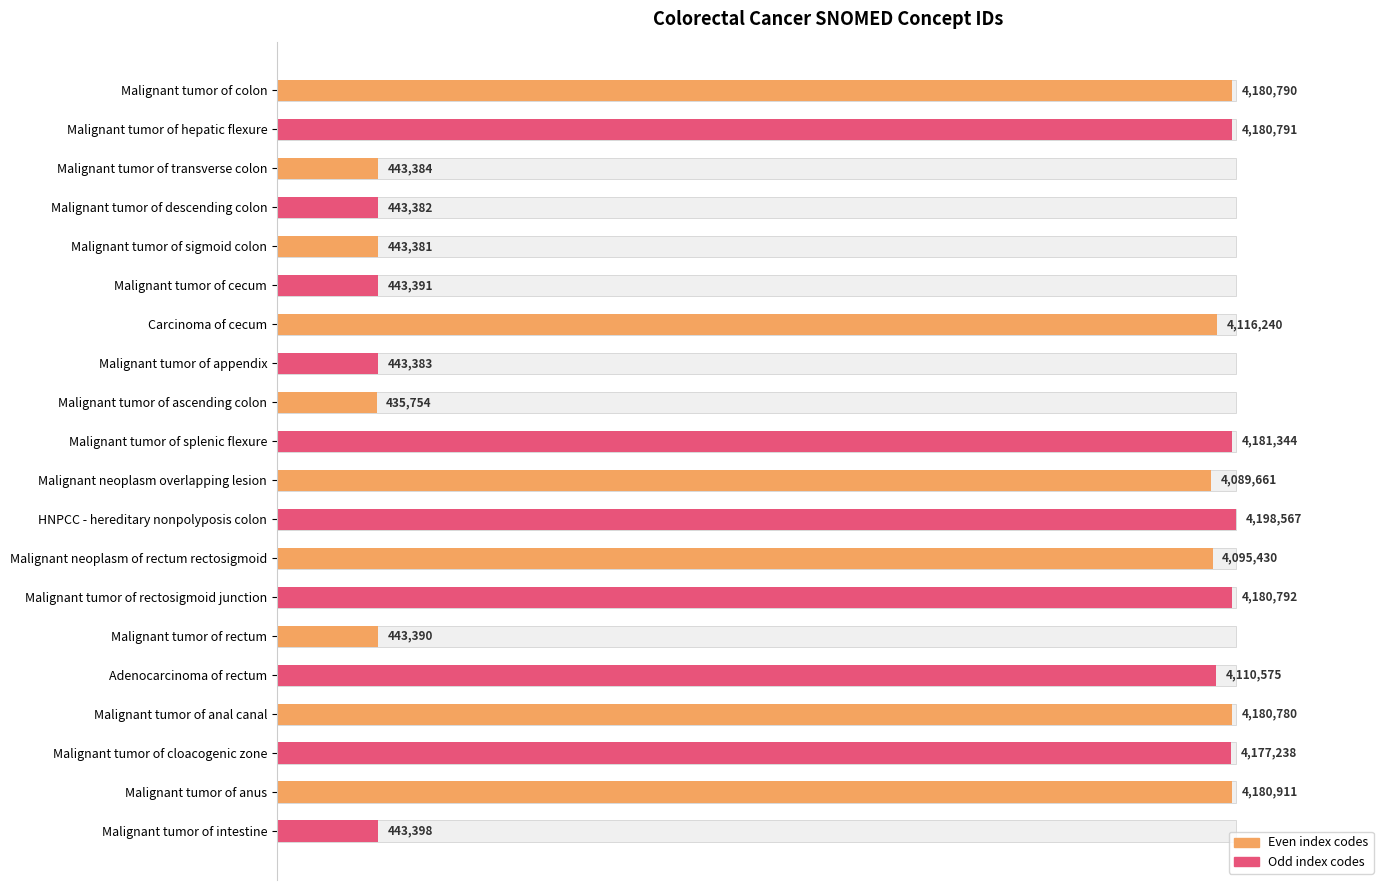

Between HNPCC - hereditary nonpolyposis colon and Malignant tumor of intestine, which is larger?

HNPCC - hereditary nonpolyposis colon